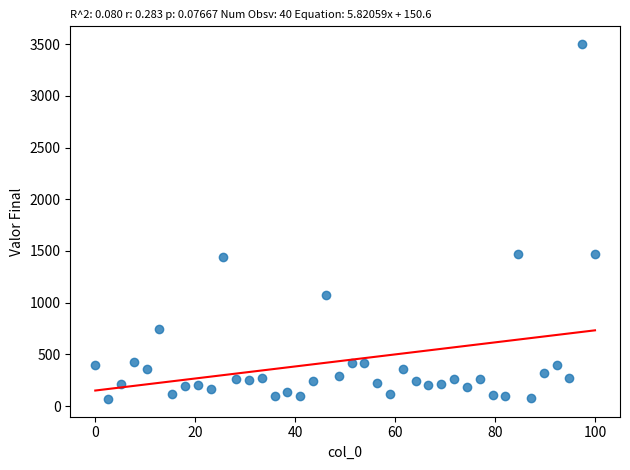

What is the range of Y values (max minus min)?

3431